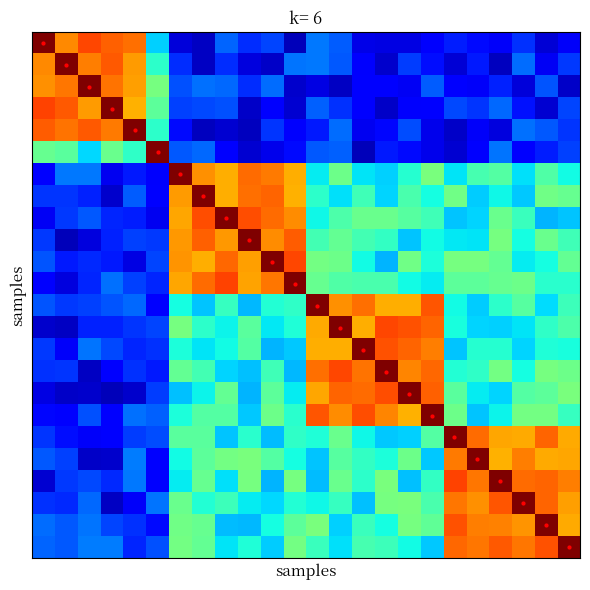

At which category is the sum across all series the highest?

13